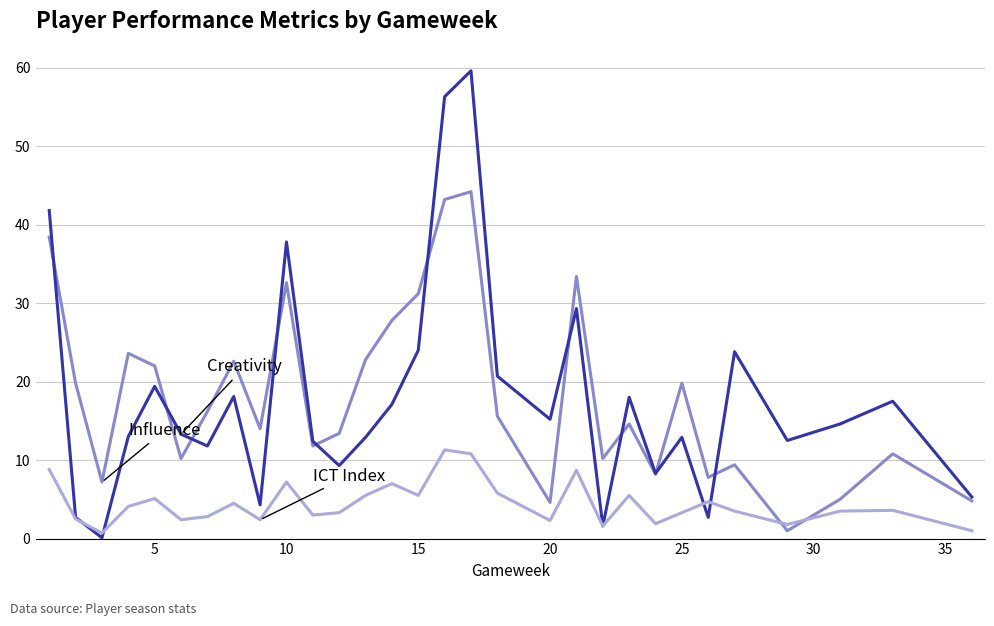

What is the maximum value shown in the chart?

59.6